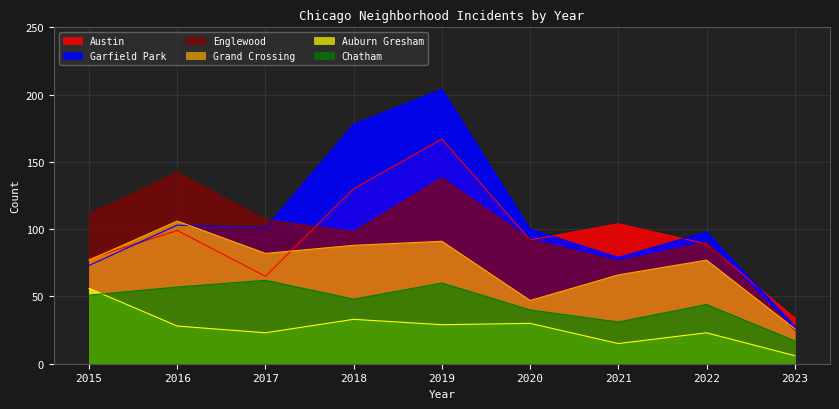

Between 2021 and 2015, which is larger?

2021